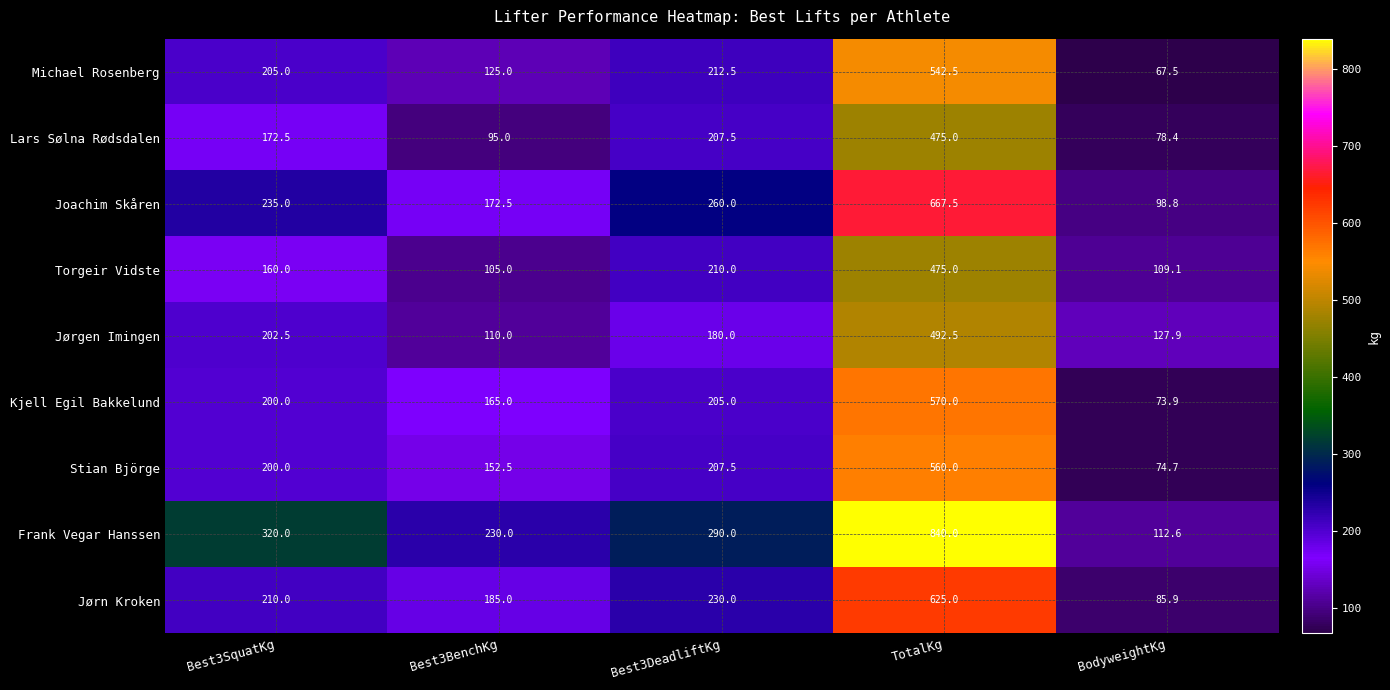

Is it true that Michael Rosenberg equals 92.1 at Best3DeadliftKg?

False